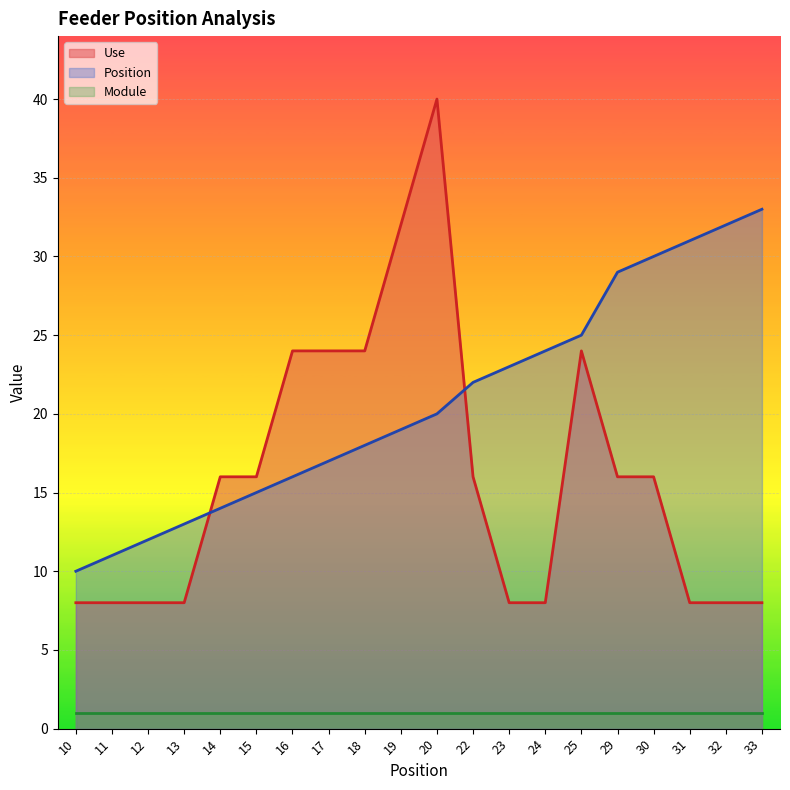

What is the difference between the maximum and minimum values in the Position series?

23